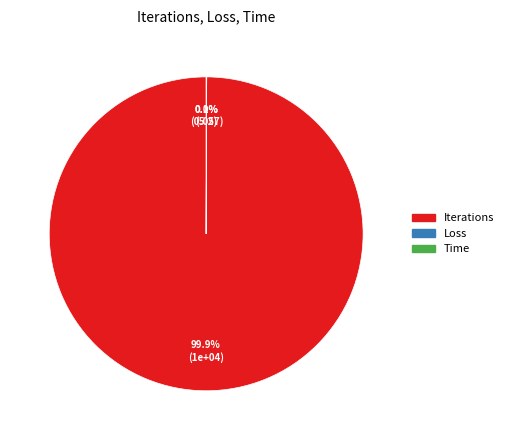

Does any single category account for the majority?

Yes